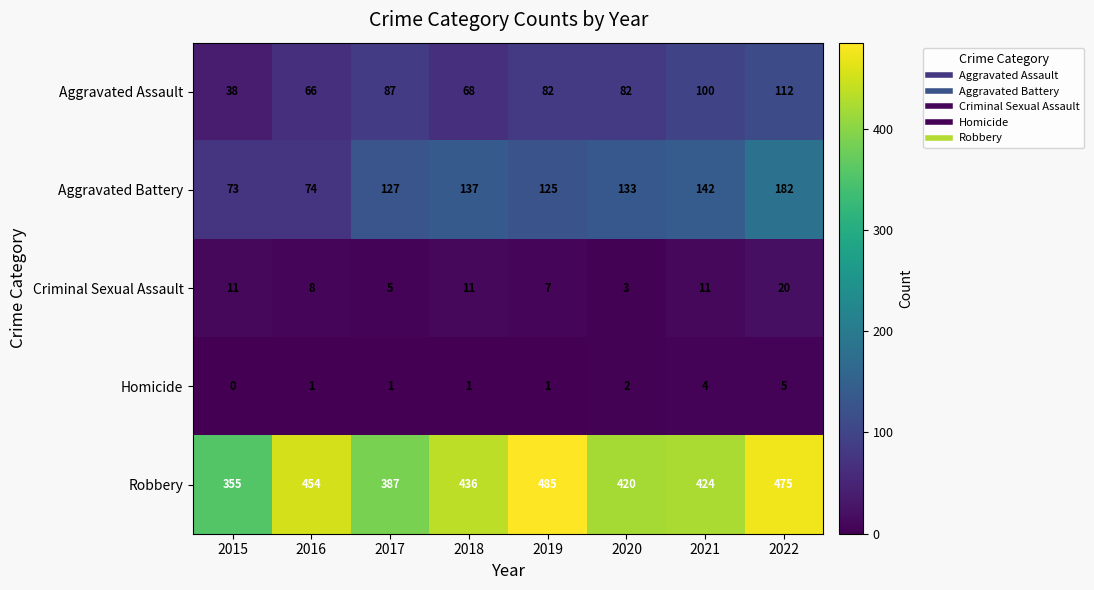

At how many categories does at least one series exceed 471?

2